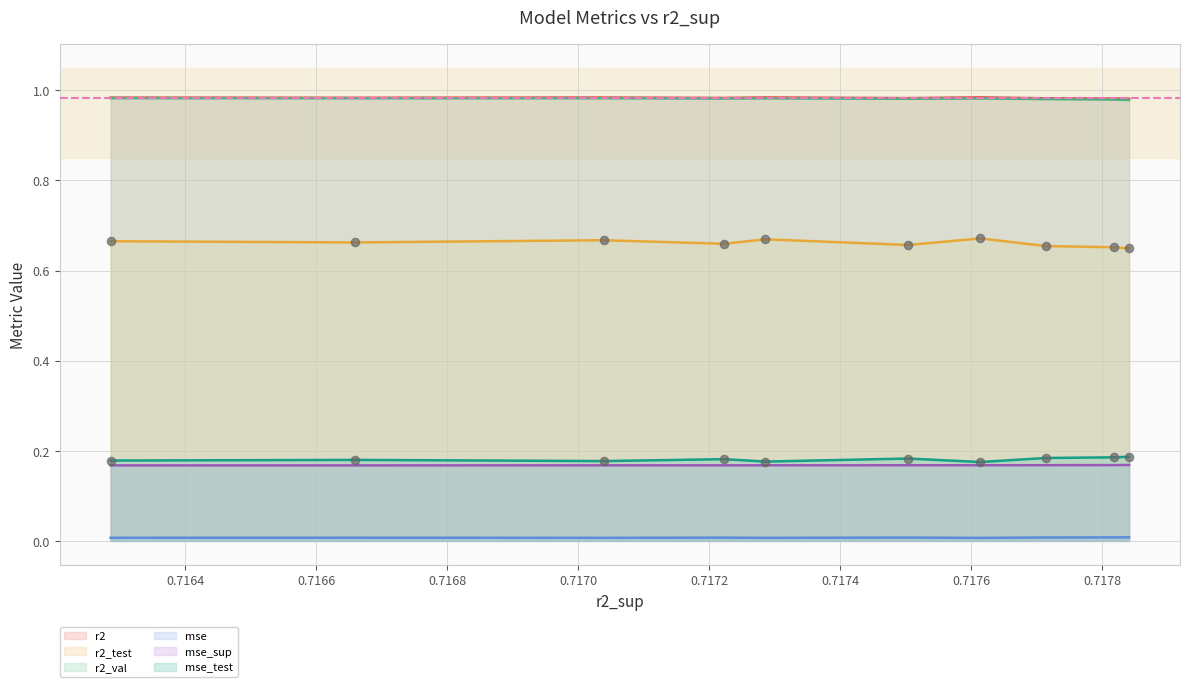

Which series contains the lowest Y value?

mse